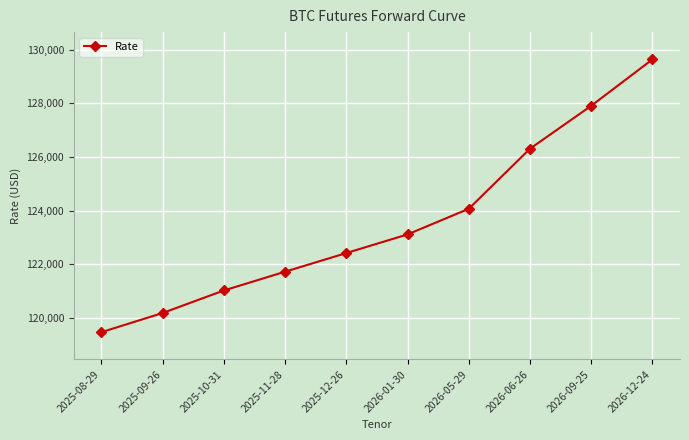

How many lines are shown in the chart?

1